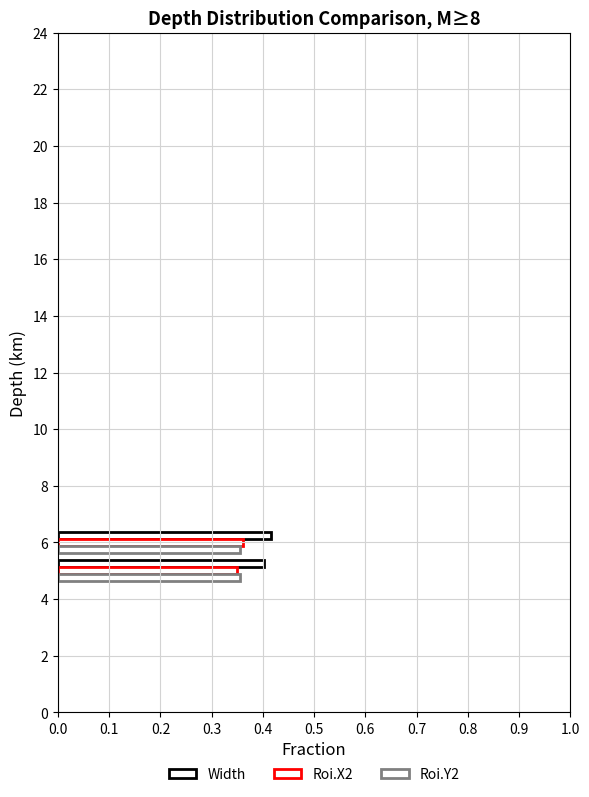

Count the number of categories in the chart.

2